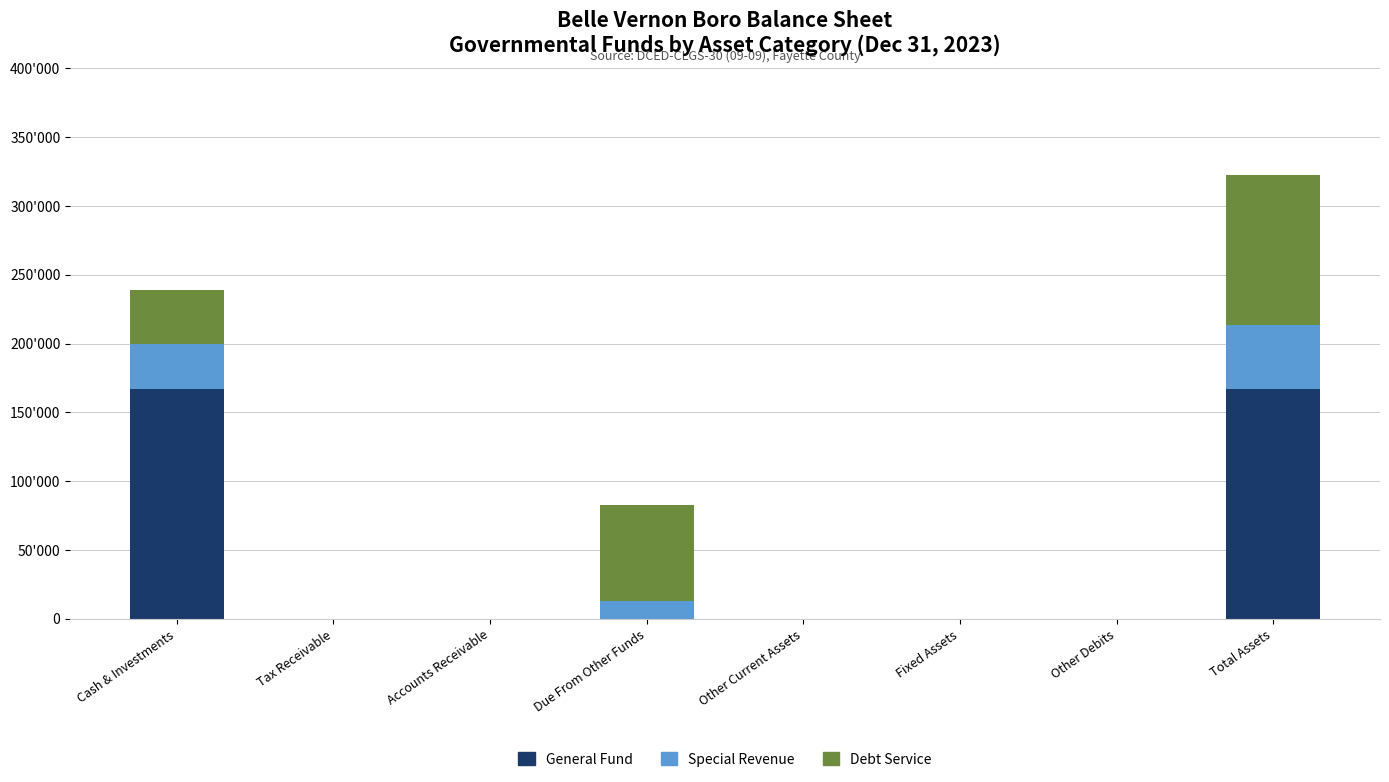

What position from the left is Due From Other Funds?

4